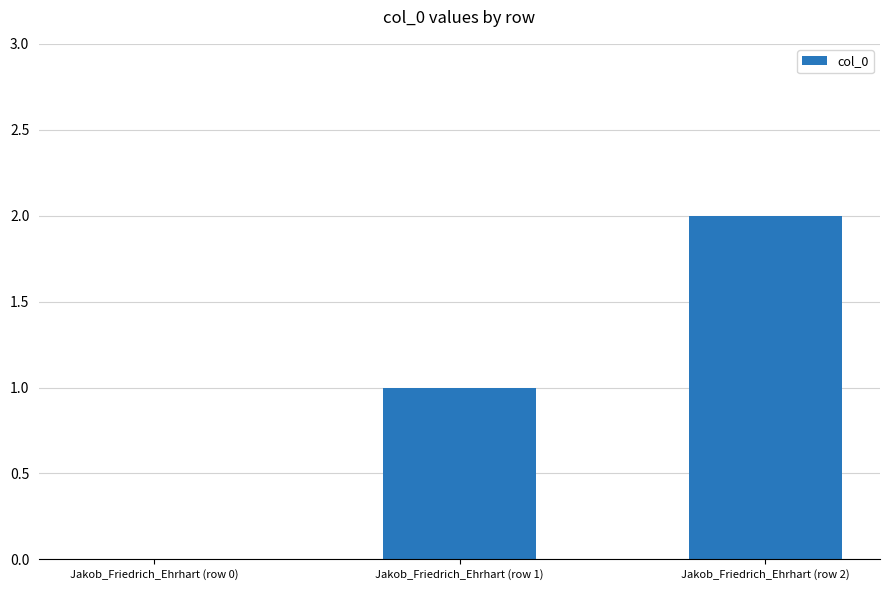

Which label corresponds to the largest value in the chart?

Jakob_Friedrich_Ehrhart (row 2)